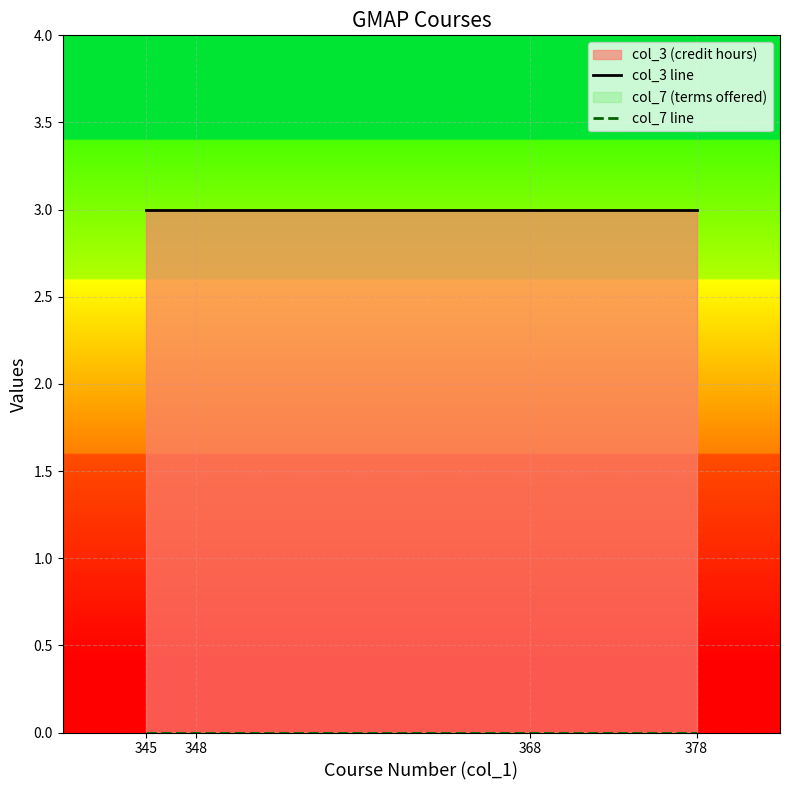

What is the highest value of the col_3 line series?

3